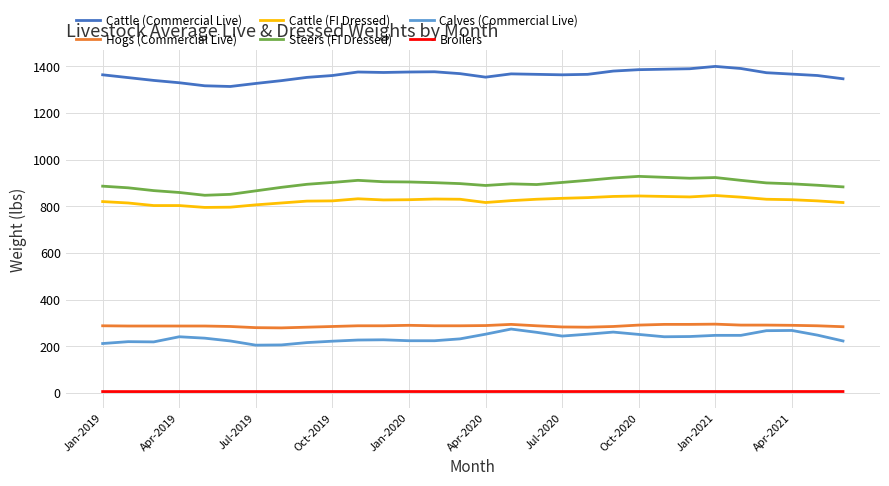

What is the highest value of the Cattle (Commercial Live) series?

1399.0